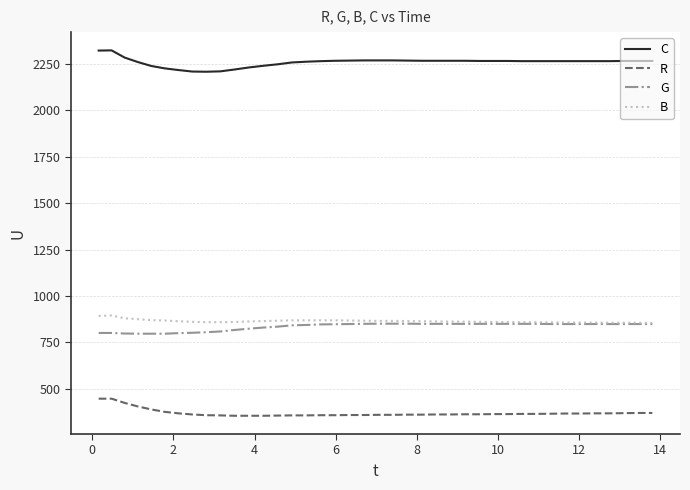

True or false: C and R cross at least once.

False